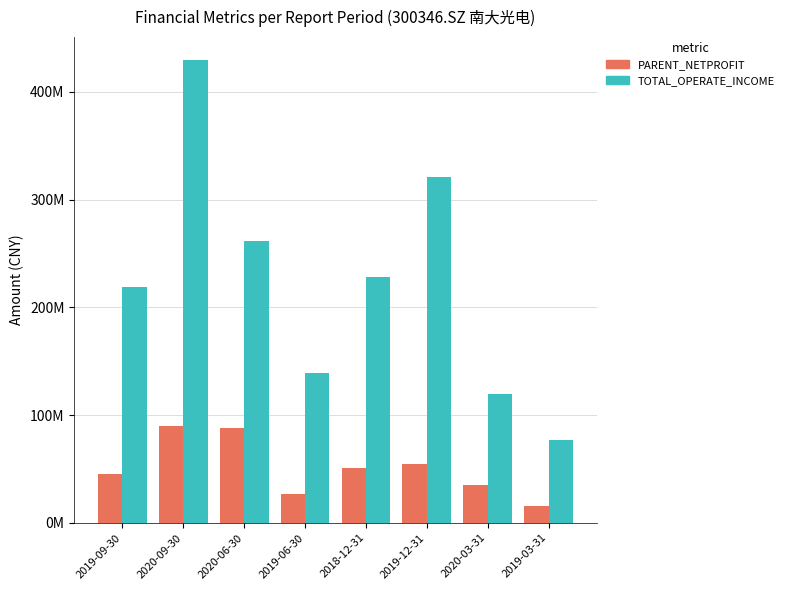

What is the smallest value displayed?

15602337.4